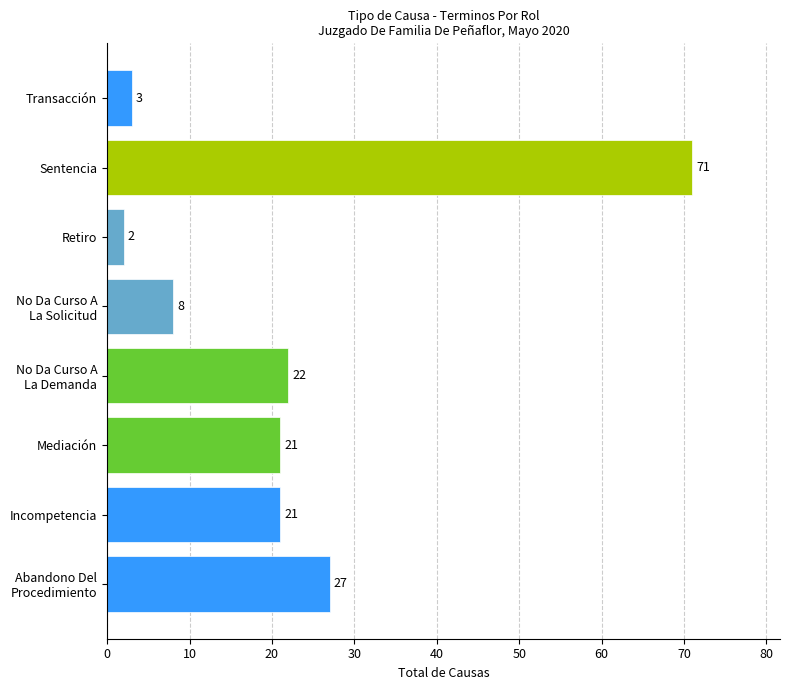

The chart shows a value of 11 at Mediación. True or false?

False